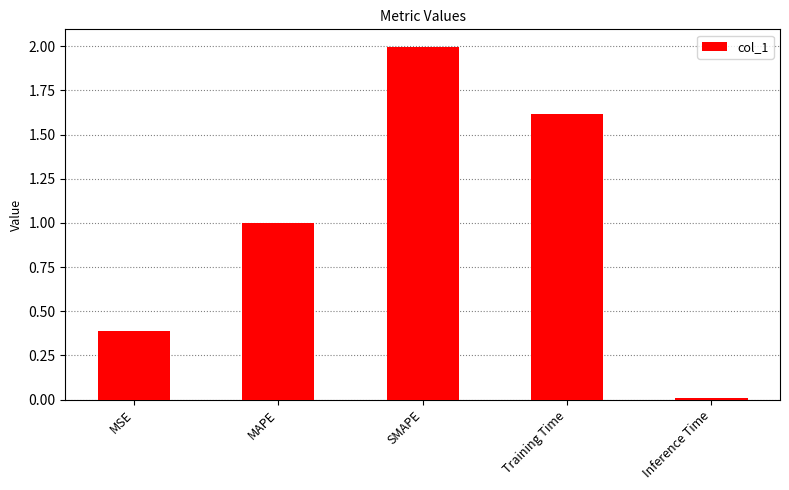

How many distinct data groups are displayed?

1